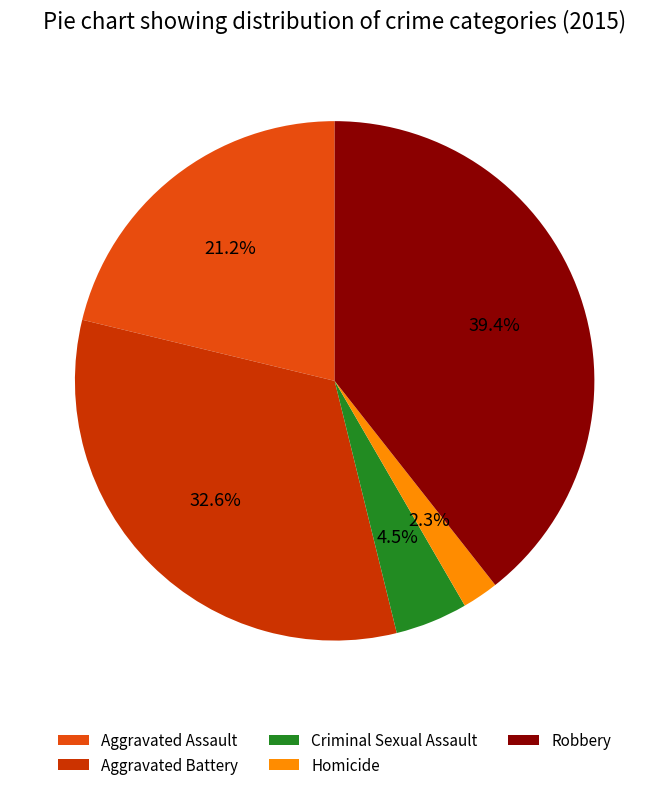

What is the smallest slice in the pie chart?

Homicide